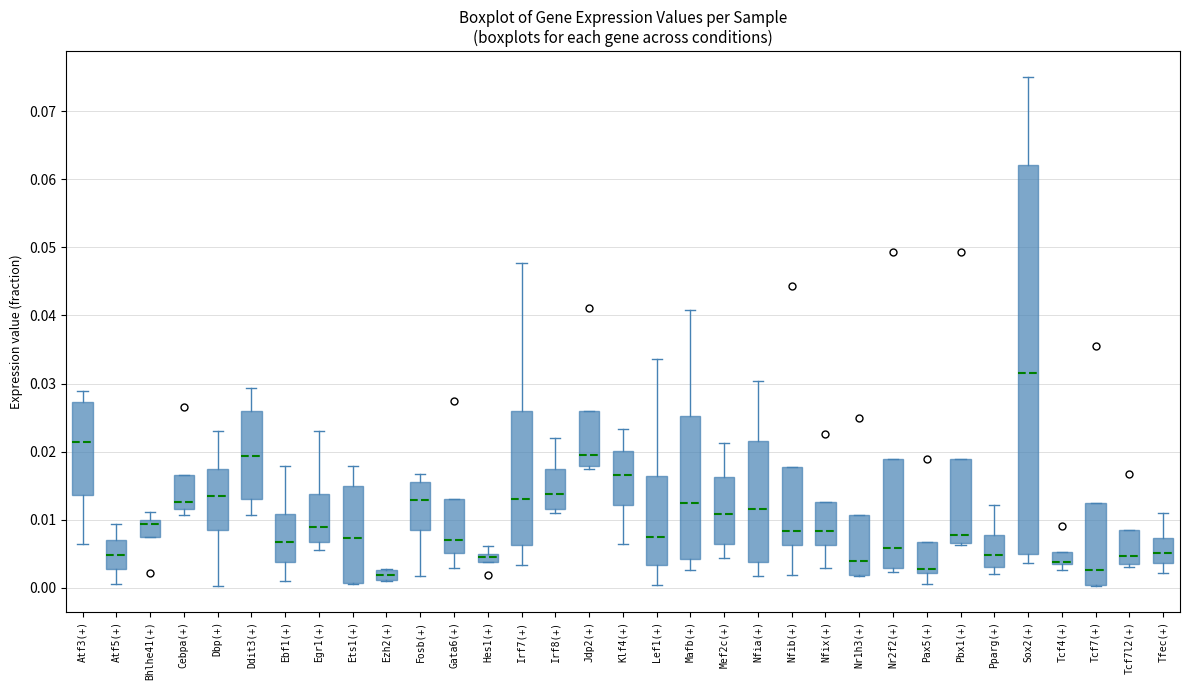

Which box is the tallest, from its lower edge to its upper edge?

Sox2(+)